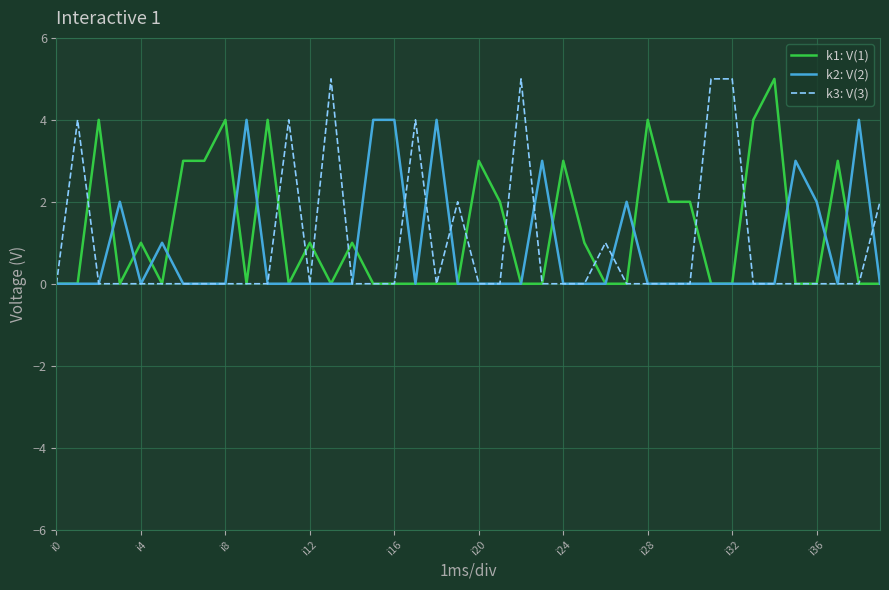

What is the greatest value displayed?

5